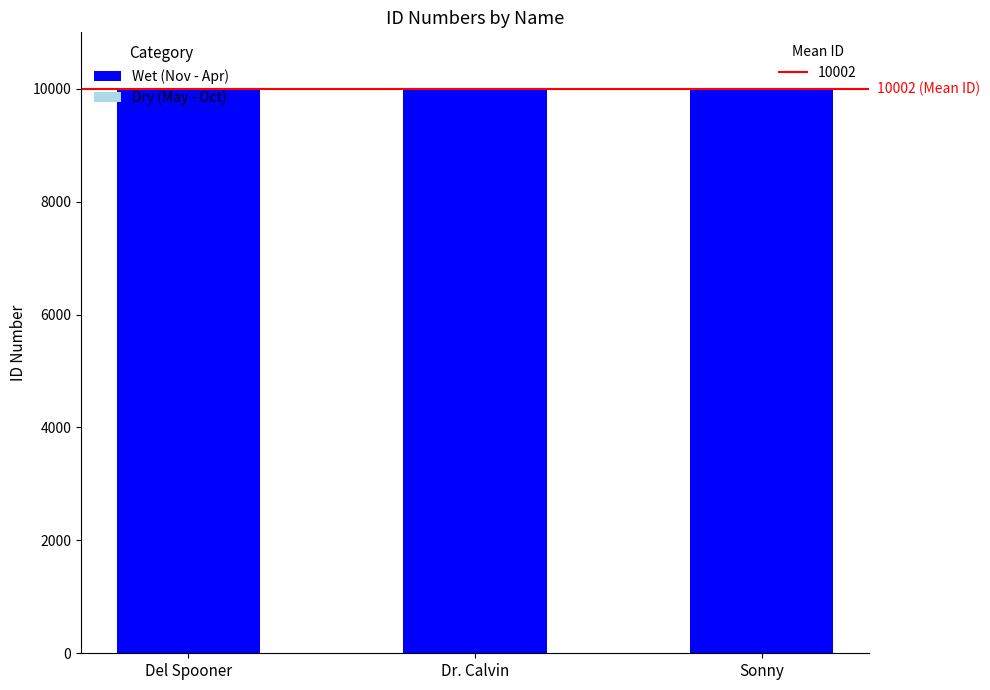

What is the total value across all series at Dr. Calvin?

10002